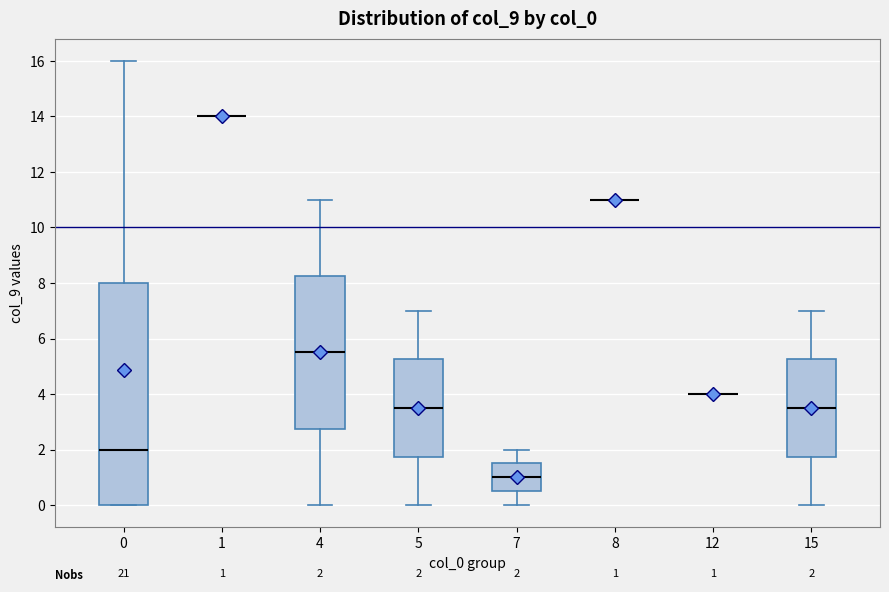

Comparing the boxes themselves (not the whiskers), which one is the tallest?

0